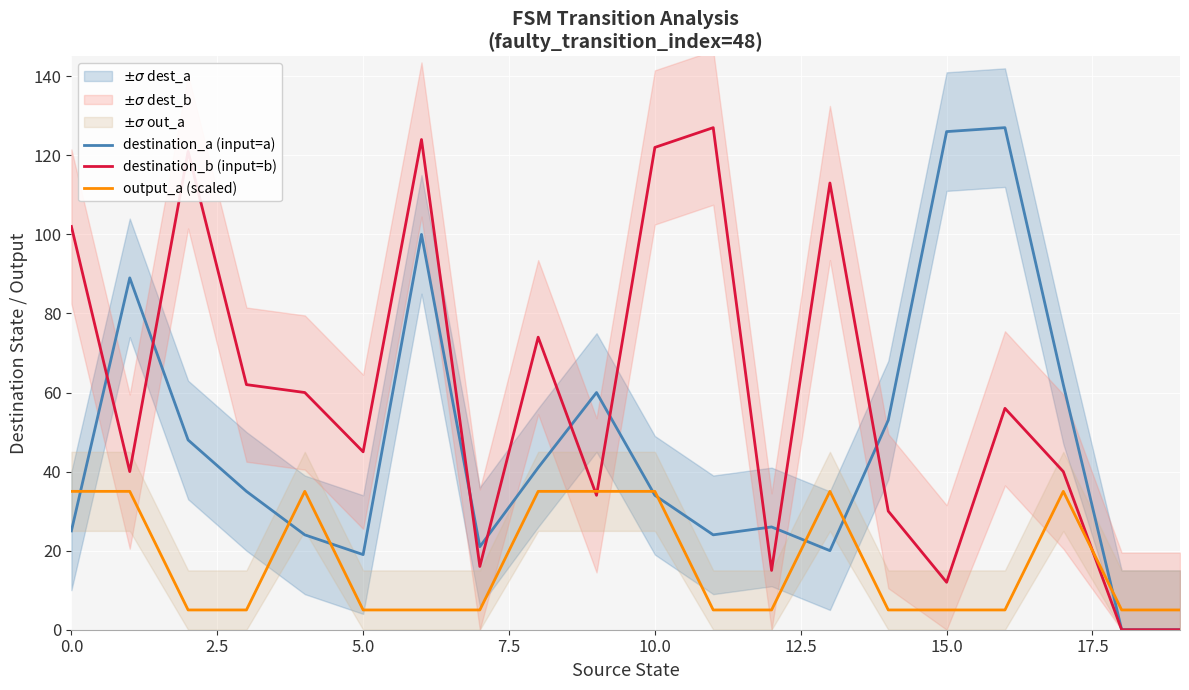

True or false: destination_a (input=a) has a value of 126 at 15.0.

True